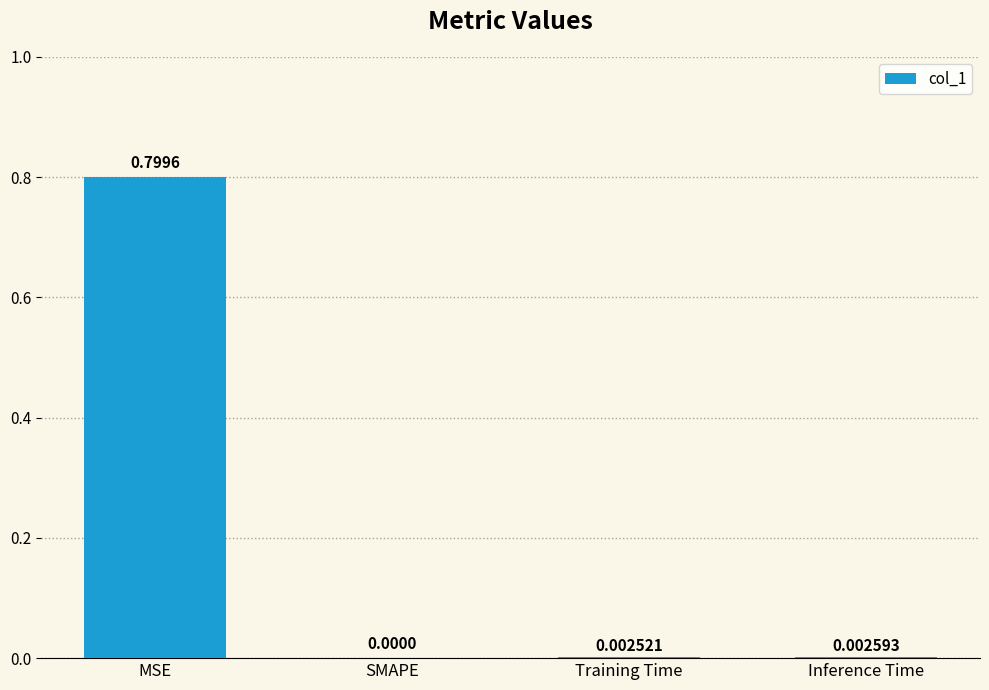

What is the sum of the values at MSE and SMAPE?

0.8